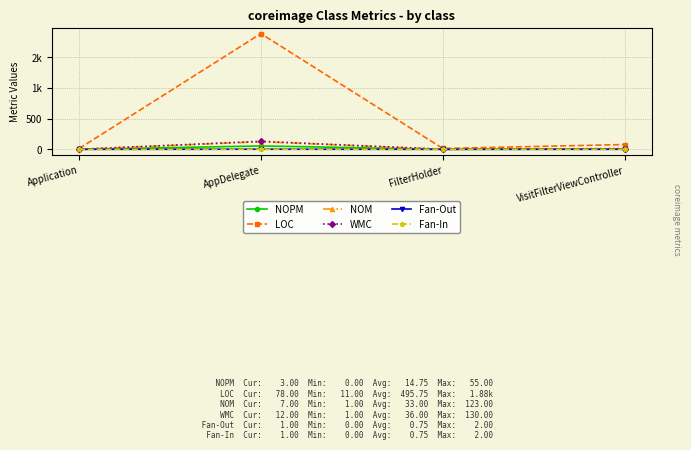

Read the NOM value at VisitFilterViewController, to the nearest 10.

10